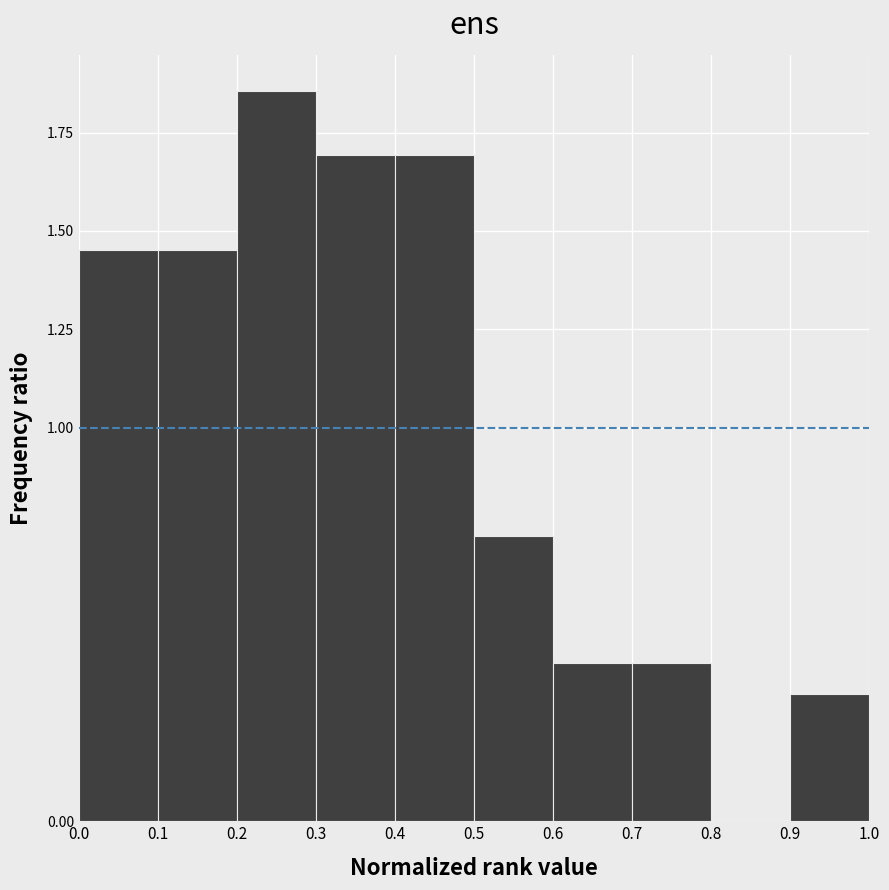

Reading left to right, transcribe this chart: for each bar, give the range it covers on the x-axis and its height. The values are not printed on the chart, so give them approximately, as read against the axis.

0.0 to 0.1: 1.45
0.1 to 0.2: 1.45
0.2 to 0.3: 1.85
0.3 to 0.4: 1.70
0.4 to 0.5: 1.70
0.5 to 0.6: 0.75
0.6 to 0.7: 0.40
0.7 to 0.8: 0.40
0.8 to 0.9: 0
0.9 to 1.0: 0.30